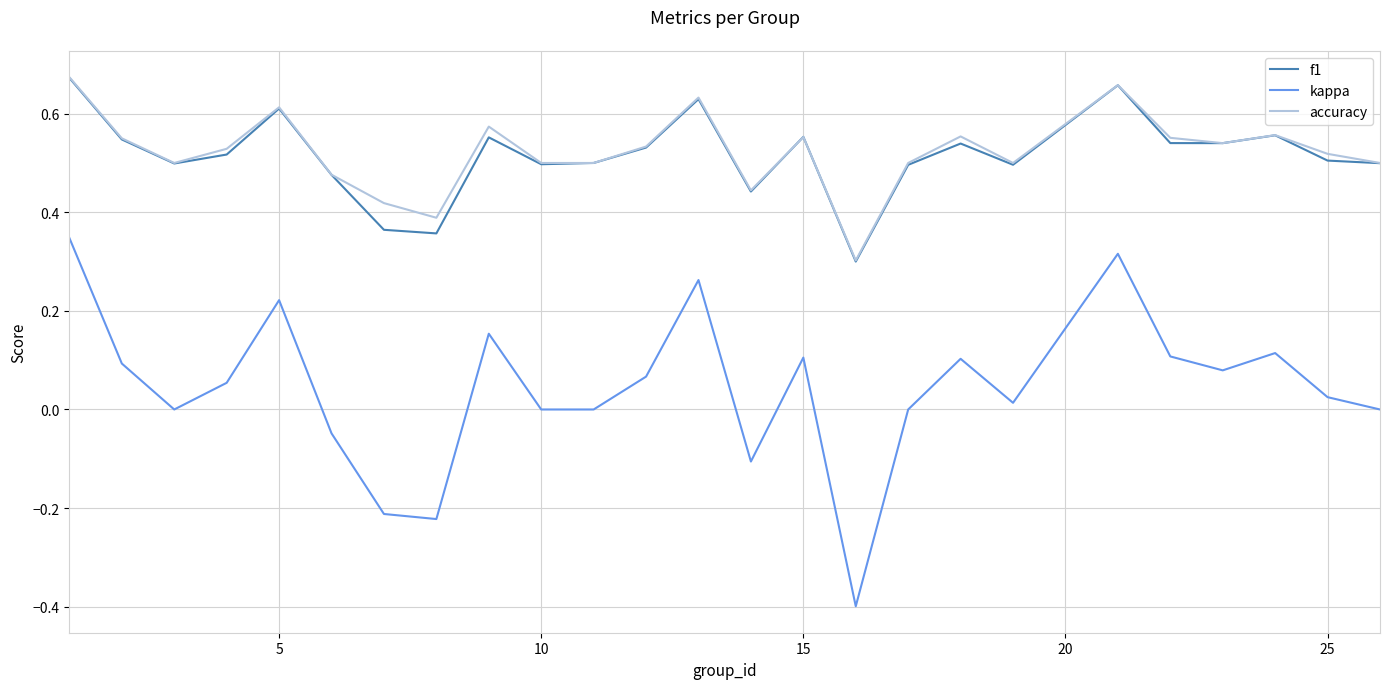

True or false: f1 and kappa cross at least once.

False